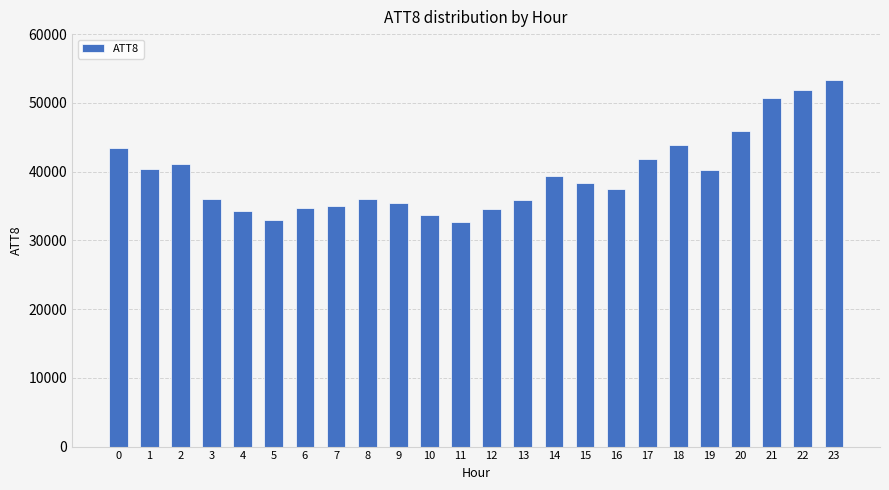

The value at 11 is 51231. True or false?

False